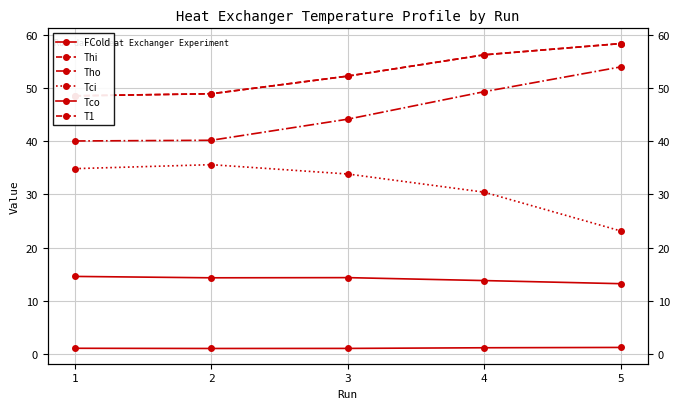

At which label is Tco closest to 13?

5